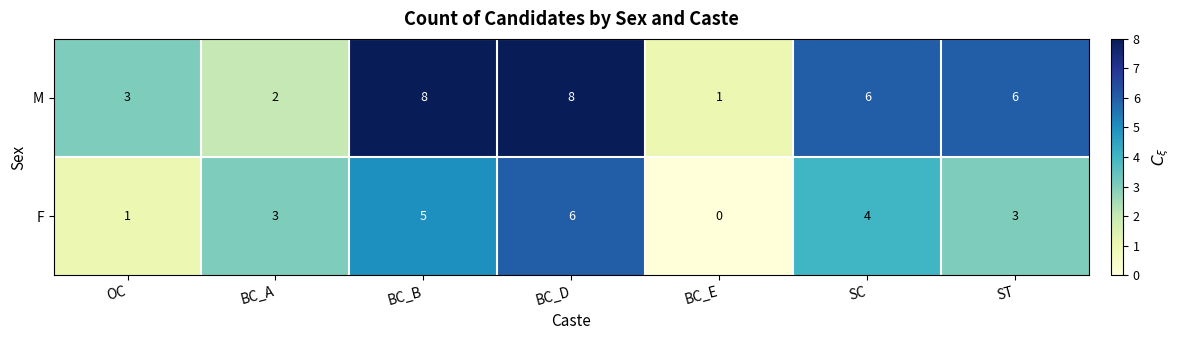

Which series has the largest range (max minus min)?

M